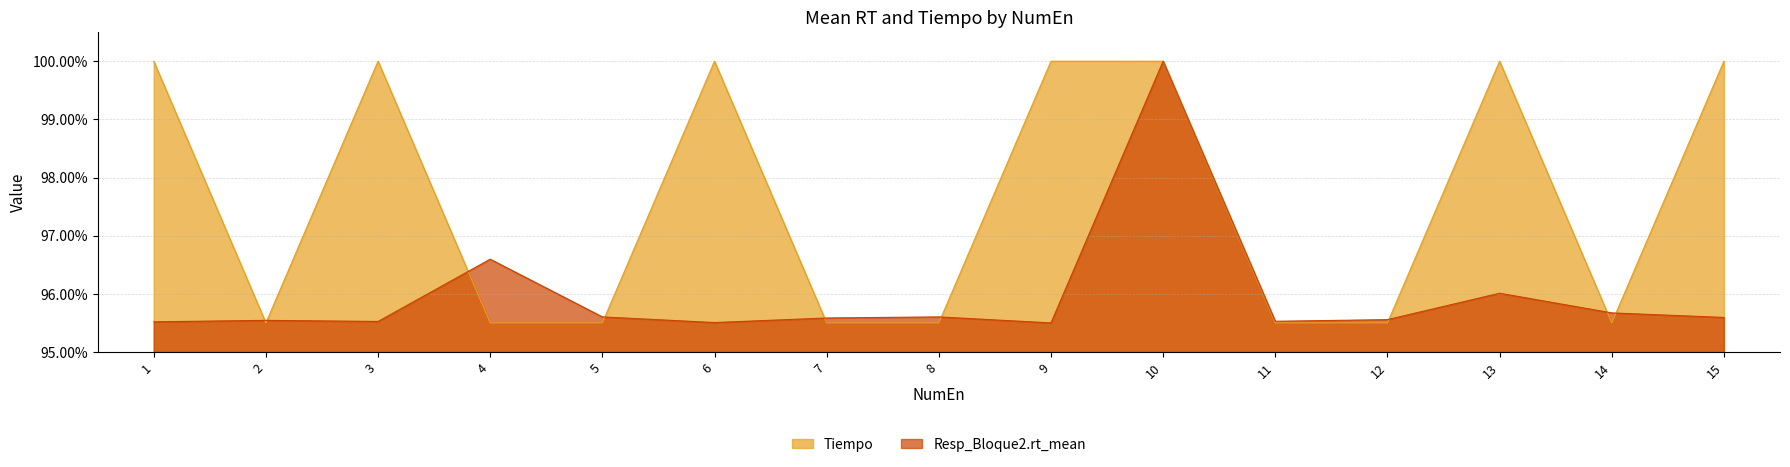

Reading right to left, list all the values displayed in this chart.

Tiempo: 100.0	95.5	100.0	95.5	95.5	100.0	100.0	95.5	95.5	100.0	95.5	95.5	100.0	95.5	100.0
Resp_Bloque2.rt_mean: 95.6	95.7	96.0	95.6	95.5	100.0	95.5	95.6	95.6	95.5	95.6	96.6	95.5	95.5	95.5